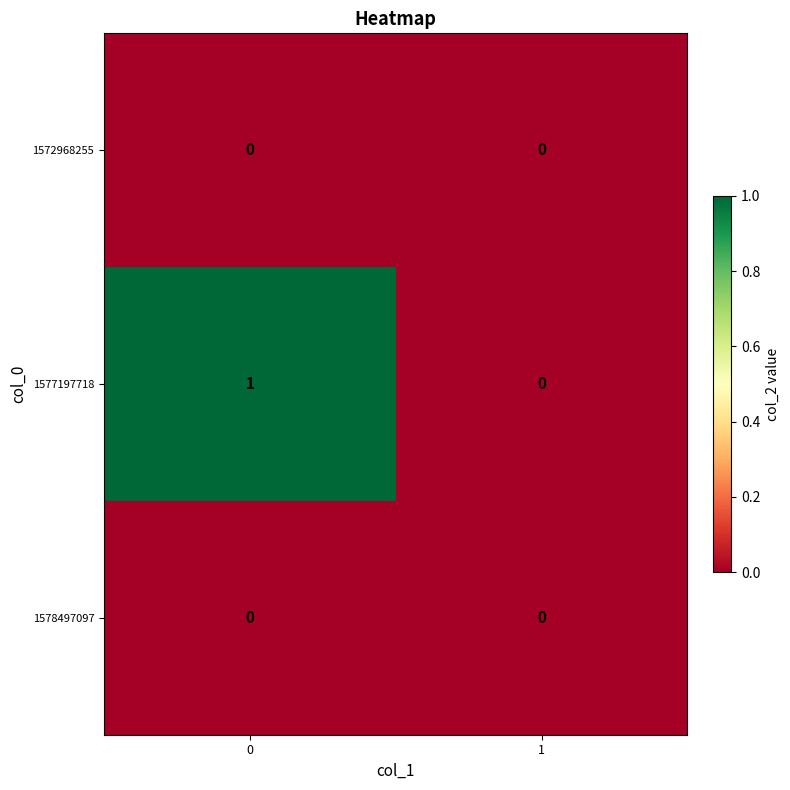

Is it true that 1572968255 equals 0 at 0?

True